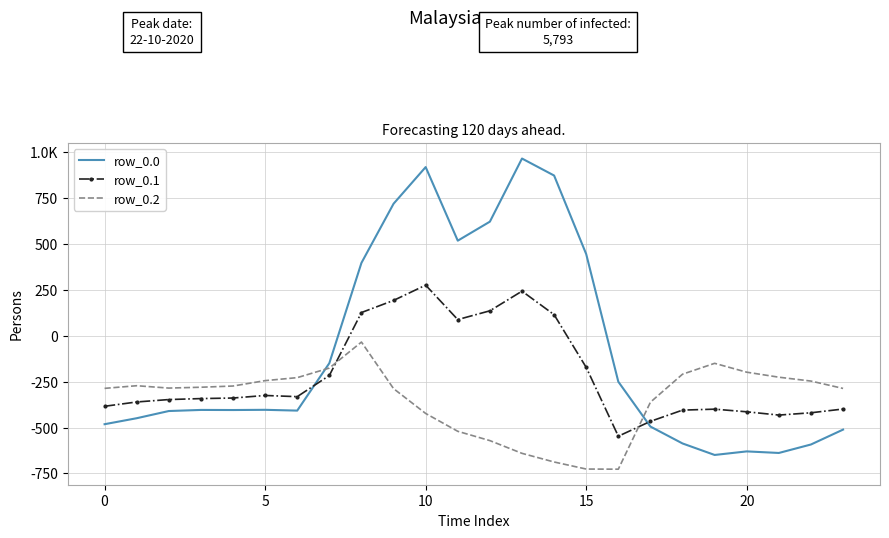

What are all the series names shown in the legend?

row_0.0, row_0.1, row_0.2